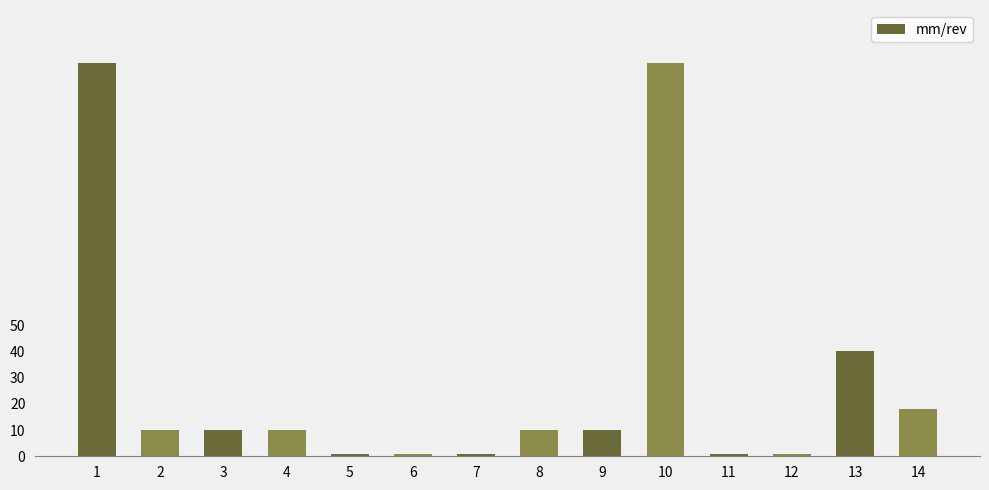

Which has a higher value, 13 or 14?

13